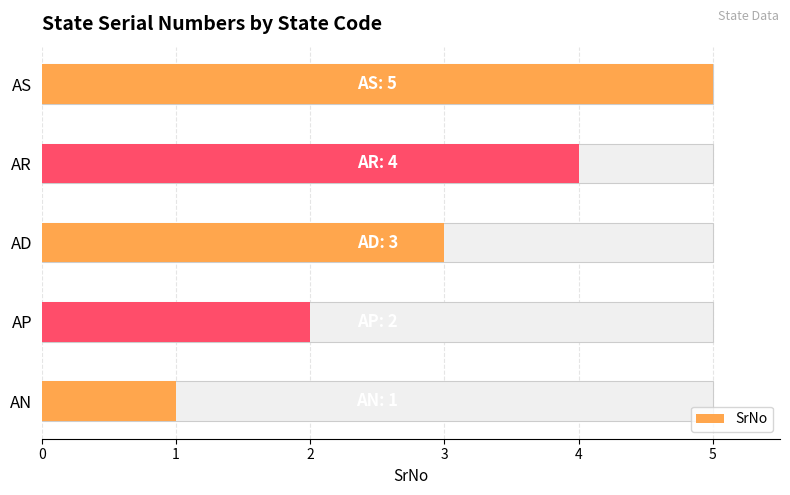

Where is the data nearest to the value 3?

AD